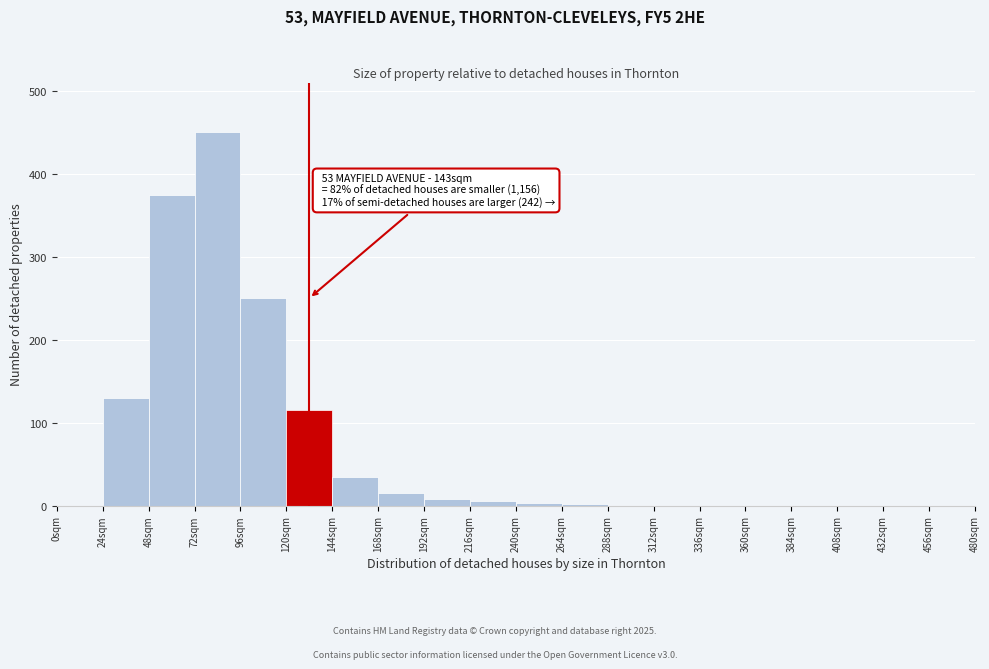

Over which range of the x-axis is the bar tallest?

72 to 96